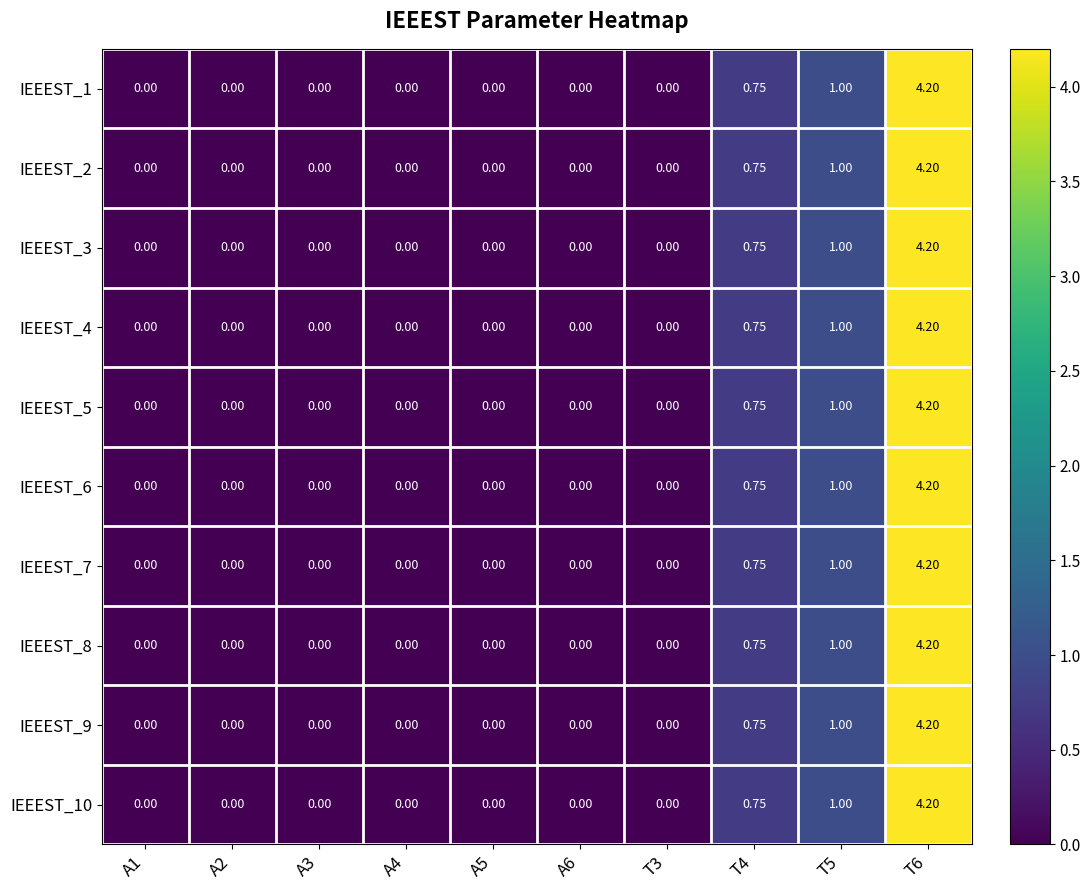

Reading left to right, transcribe all the data shown in this chart.

IEEEST_1: A1=0.0	A2=0.0	A3=0.0	A4=0.0	A5=0.0	A6=0.0	T3=0.0	T4=0.8	T5=1.0	T6=4.2
IEEEST_2: A1=0.0	A2=0.0	A3=0.0	A4=0.0	A5=0.0	A6=0.0	T3=0.0	T4=0.8	T5=1.0	T6=4.2
IEEEST_3: A1=0.0	A2=0.0	A3=0.0	A4=0.0	A5=0.0	A6=0.0	T3=0.0	T4=0.8	T5=1.0	T6=4.2
IEEEST_4: A1=0.0	A2=0.0	A3=0.0	A4=0.0	A5=0.0	A6=0.0	T3=0.0	T4=0.8	T5=1.0	T6=4.2
IEEEST_5: A1=0.0	A2=0.0	A3=0.0	A4=0.0	A5=0.0	A6=0.0	T3=0.0	T4=0.8	T5=1.0	T6=4.2
IEEEST_6: A1=0.0	A2=0.0	A3=0.0	A4=0.0	A5=0.0	A6=0.0	T3=0.0	T4=0.8	T5=1.0	T6=4.2
IEEEST_7: A1=0.0	A2=0.0	A3=0.0	A4=0.0	A5=0.0	A6=0.0	T3=0.0	T4=0.8	T5=1.0	T6=4.2
IEEEST_8: A1=0.0	A2=0.0	A3=0.0	A4=0.0	A5=0.0	A6=0.0	T3=0.0	T4=0.8	T5=1.0	T6=4.2
IEEEST_9: A1=0.0	A2=0.0	A3=0.0	A4=0.0	A5=0.0	A6=0.0	T3=0.0	T4=0.8	T5=1.0	T6=4.2
IEEEST_10: A1=0.0	A2=0.0	A3=0.0	A4=0.0	A5=0.0	A6=0.0	T3=0.0	T4=0.8	T5=1.0	T6=4.2